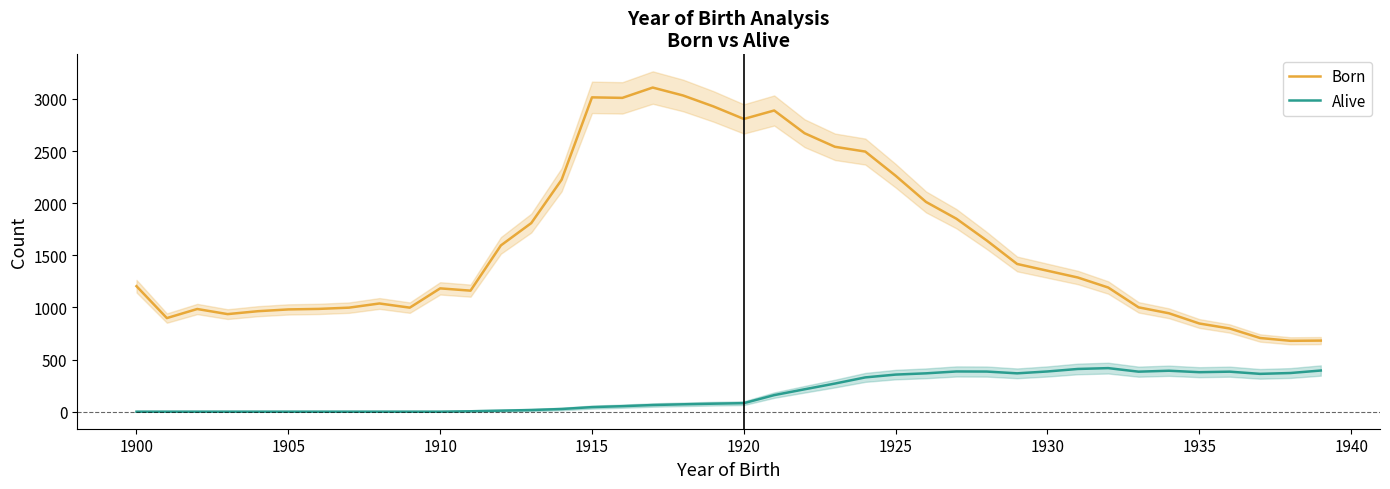

What is the value of the Alive point at the 40th from the left?

395